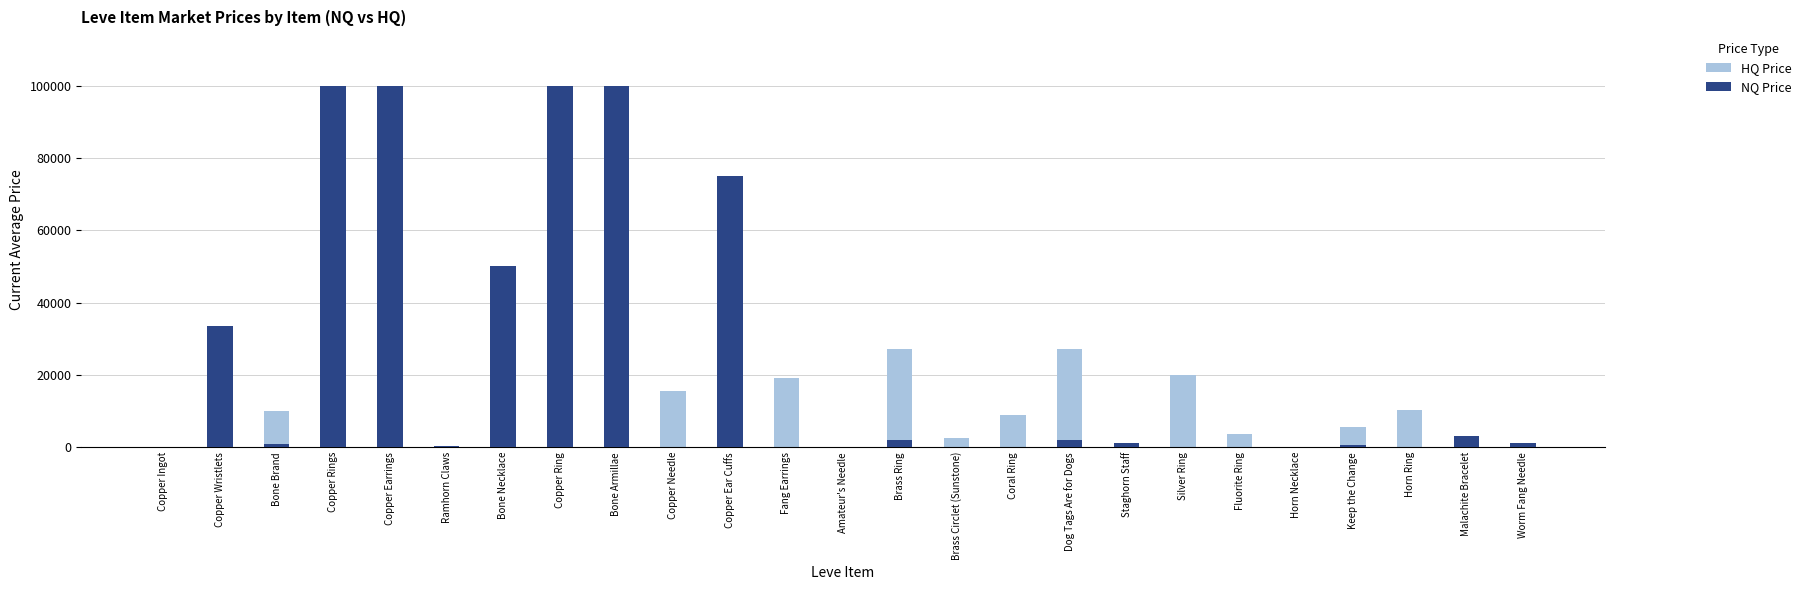

What are all the series names shown in the legend?

HQ Price, NQ Price